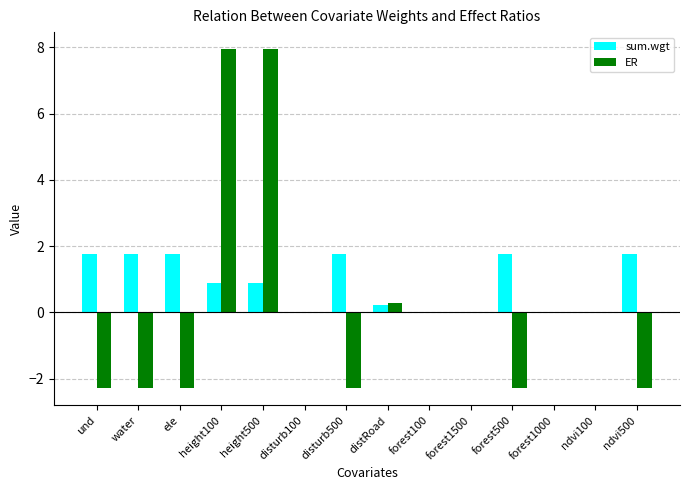

Which series has the largest total across all categories?

sum.wgt